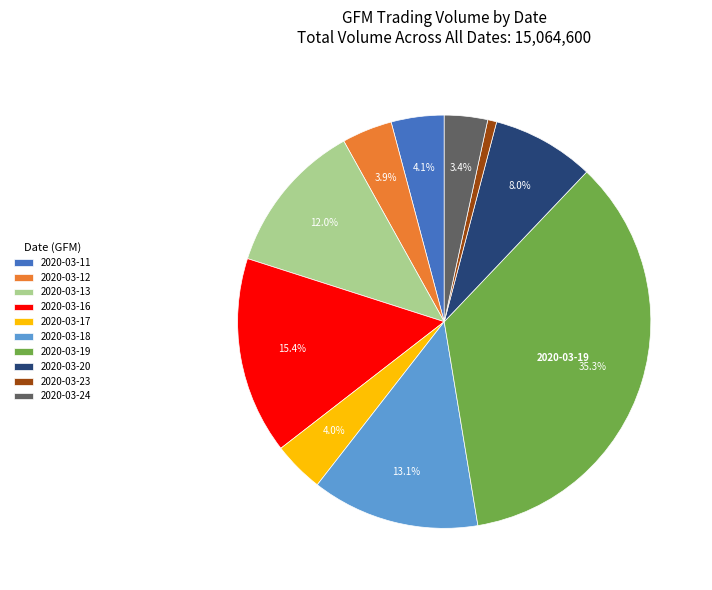

To the nearest percent, what is the combined percentage of 2020-03-19 and 2020-03-24?

39%